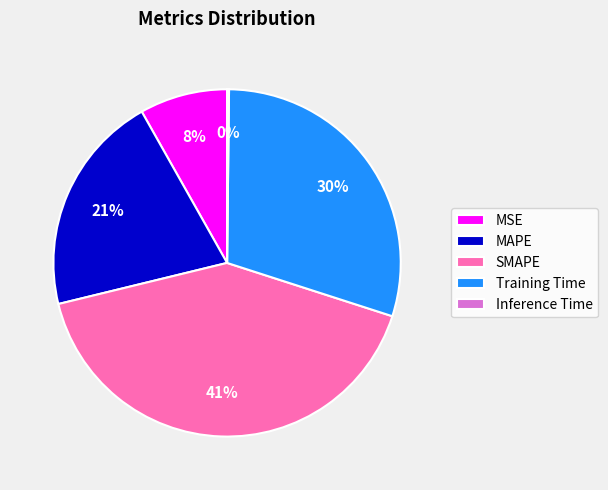

Which category has the biggest portion of the pie?

SMAPE